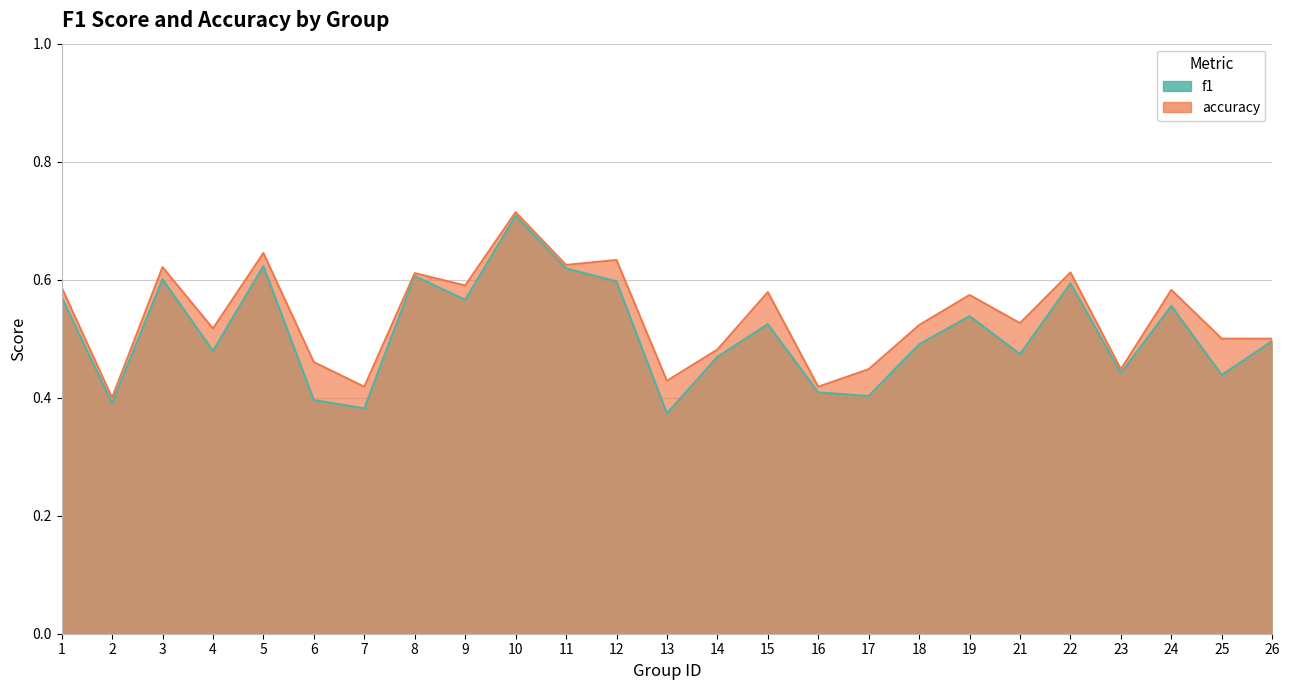

Which category has the highest value in the accuracy series?

10